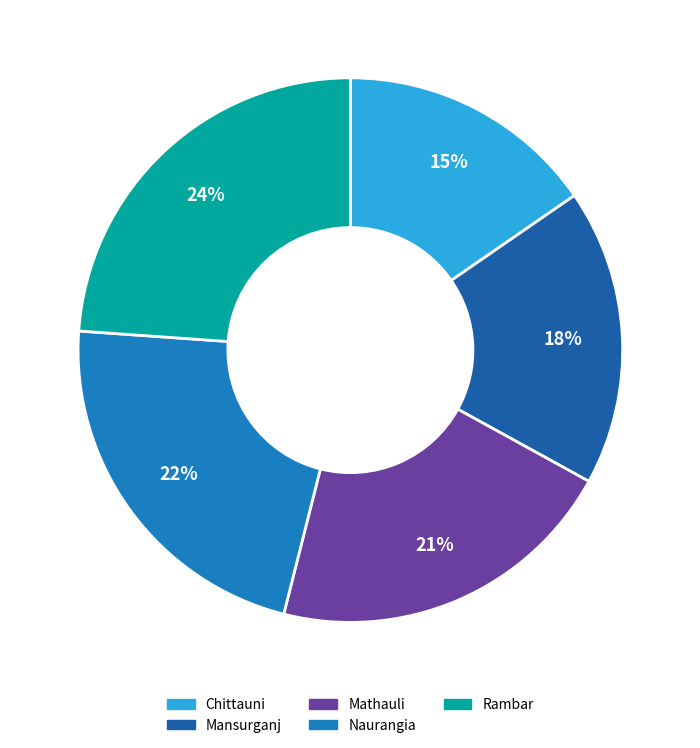

Is there a majority slice in this chart?

No